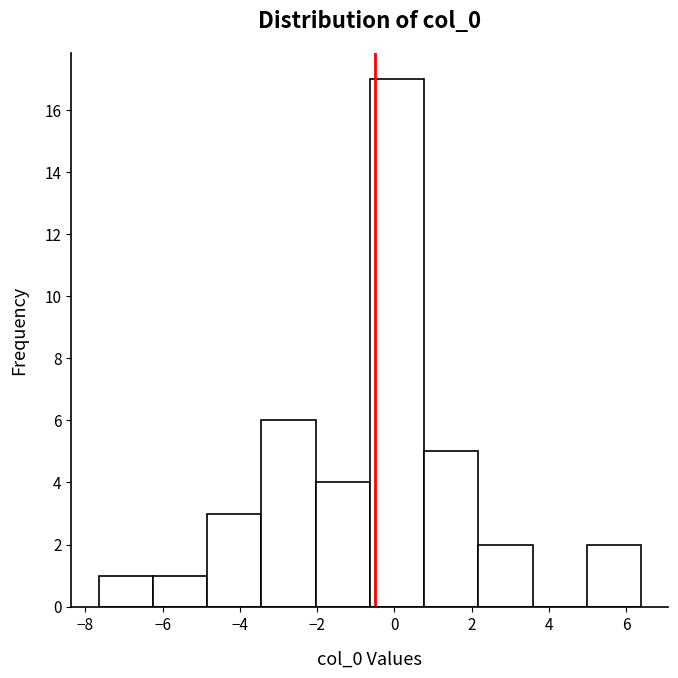

Reading left to right, list every bar in this chart as the range it spans on the x-axis followed by its height. Neither the bar edges nor the heights are printed on the chart, so give them approximately, as read against the axes.

-7.6 to -6.2: 1
-6.2 to -4.8: 1
-4.8 to -3.4: 3
-3.4 to -2.0: 6
-2.0 to -0.6: 4
-0.6 to 0.8: 17
0.8 to 2.2: 5
2.2 to 3.6: 2
3.6 to 5.0: 0
5.0 to 6.4: 2